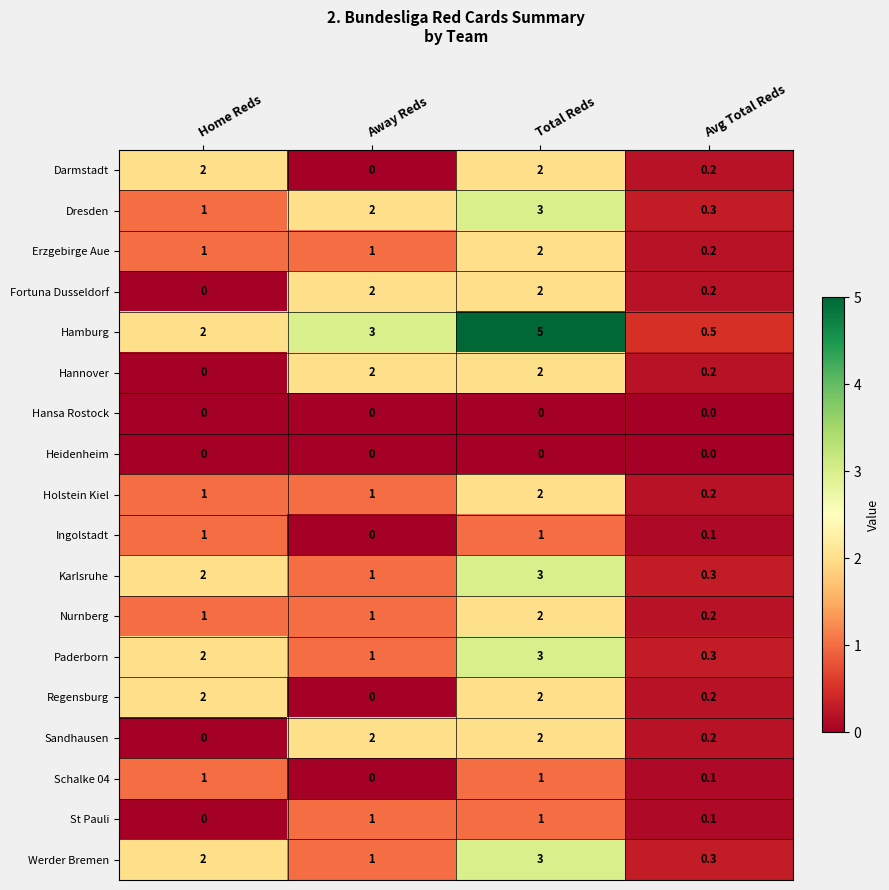

How many values in Ingolstadt are above zero?

3